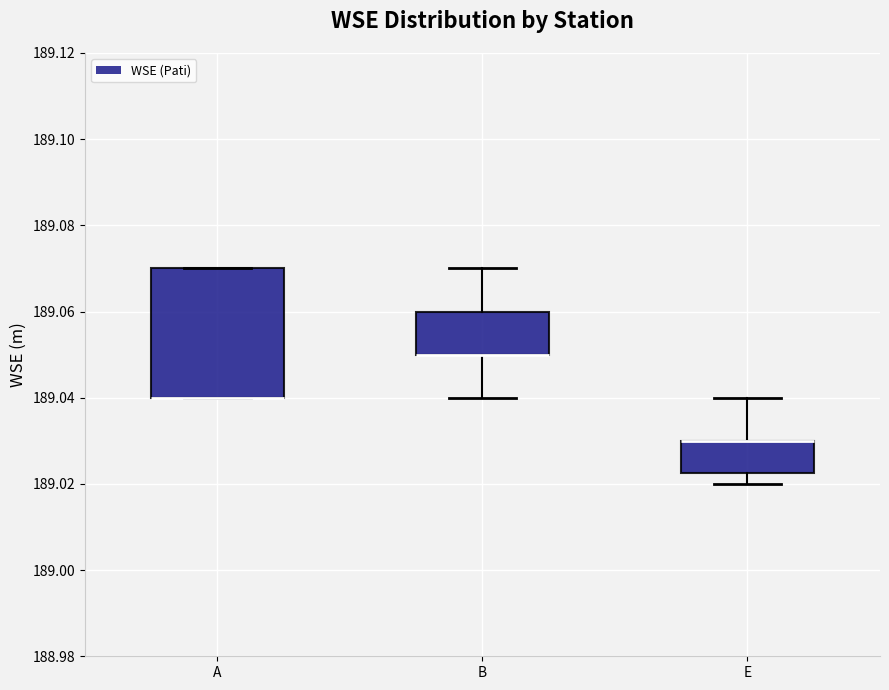

Reading left to right, transcribe this box plot: for each box, give where its median line is, the range the box spans, and where its two whiskers end, as read against the y-axis. The values are not printed on the chart, so give them approximately, as read against the axis.

A: median 189.040 (drawn on the box's lower edge), box 189.040 to 189.070, whiskers 189.040 to 189.070
B: median 189.050 (drawn on the box's lower edge), box 189.050 to 189.060, whiskers 189.040 to 189.070
E: median 189.030 (drawn on the box's upper edge), box 189.022 to 189.030, whiskers 189.020 to 189.040